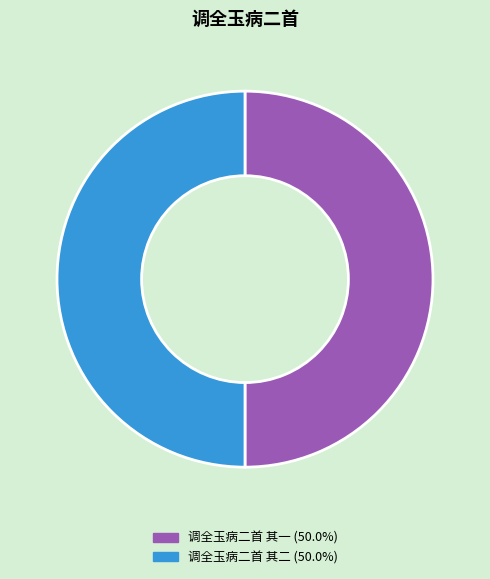

Approximately how many times larger is the value at 调全玉病二首 其二 compared to 调全玉病二首 其一?

1.0